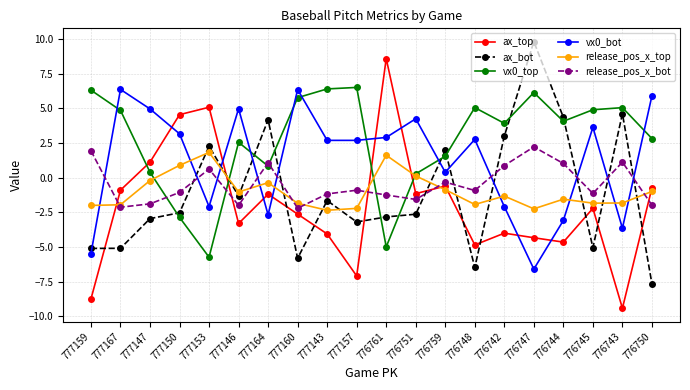

Read the release_pos_x_top value at 776748.

-1.9